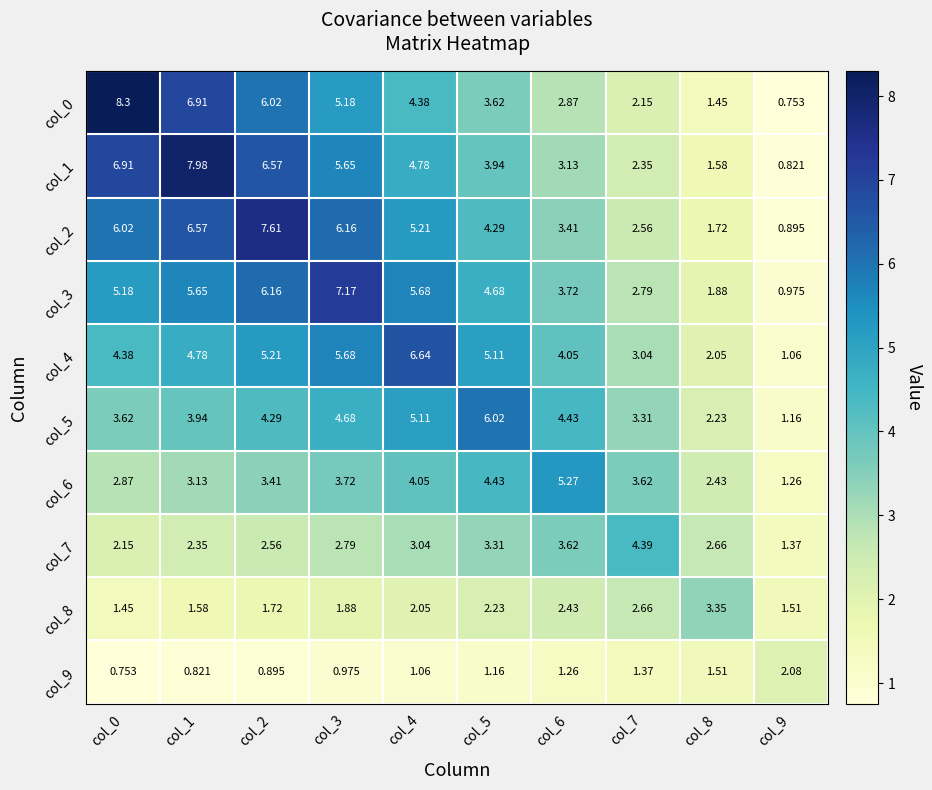

Between col_0 and col_8, which is larger?

col_0